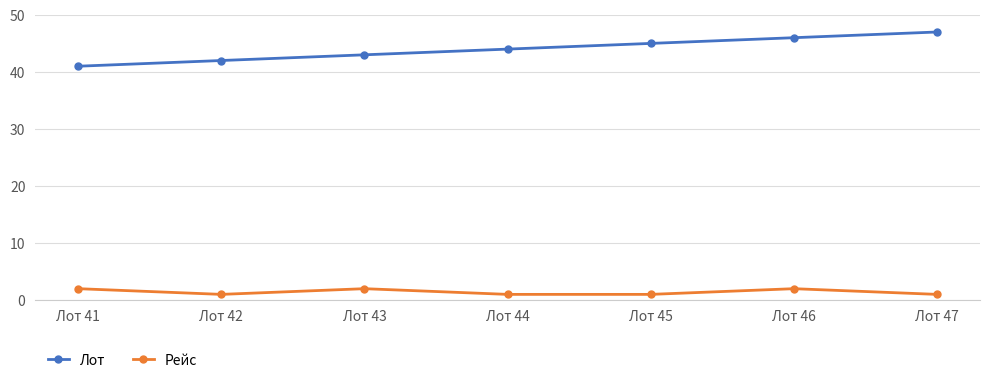

True or false: Лот has more than 2 interior local peaks.

False